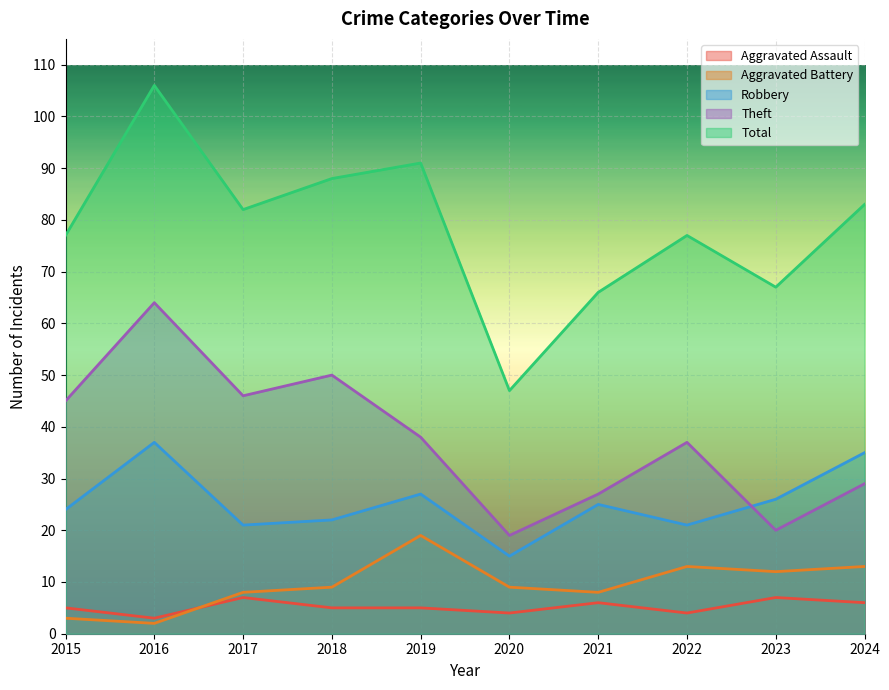

What is the sum of the Theft values at 2023 and 2020?

39